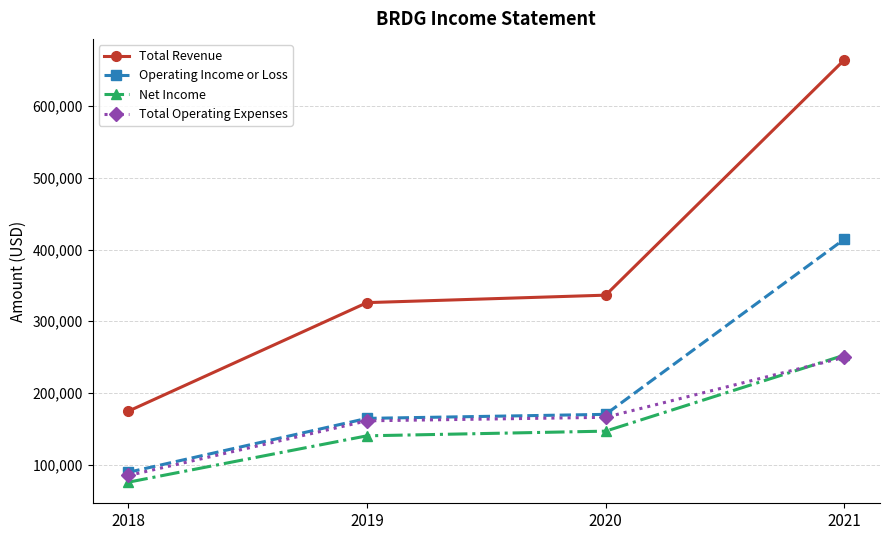

What is the approximate value of Operating Income or Loss at 2021?

414300